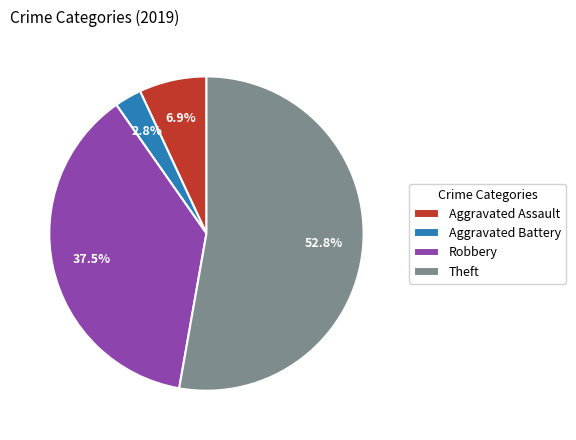

Which category accounts for the majority?

Theft